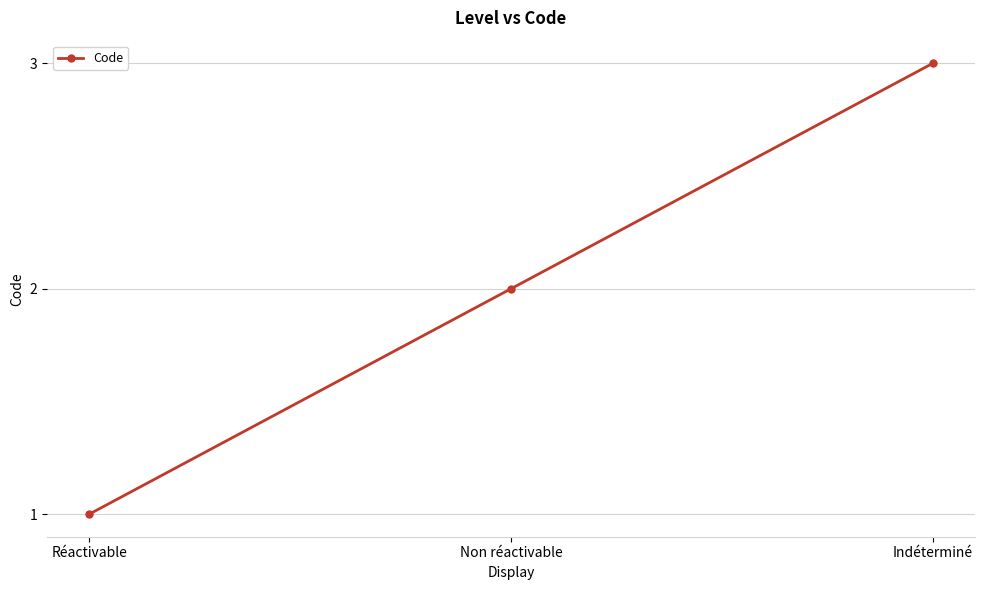

What is the label of the 1st point from the left?

Réactivable